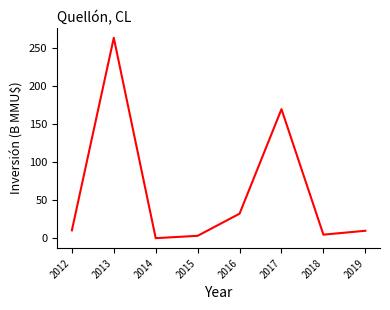

At which label does the data first exceed 10?

2012